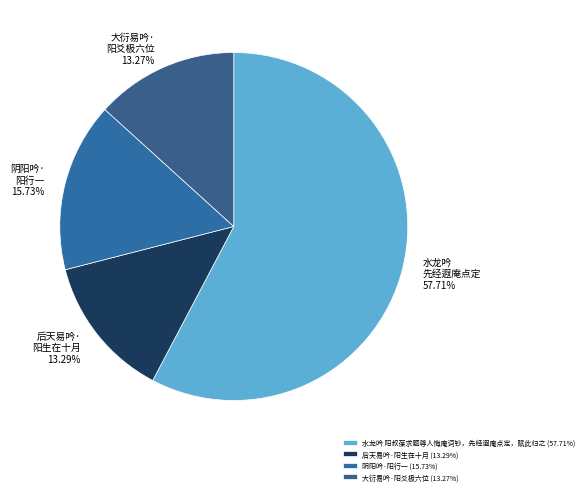

What is the largest slice in the pie chart?

水龙吟 阳叔葆求题尊人悔庵词钞，先经遐庵点定，赋此归之